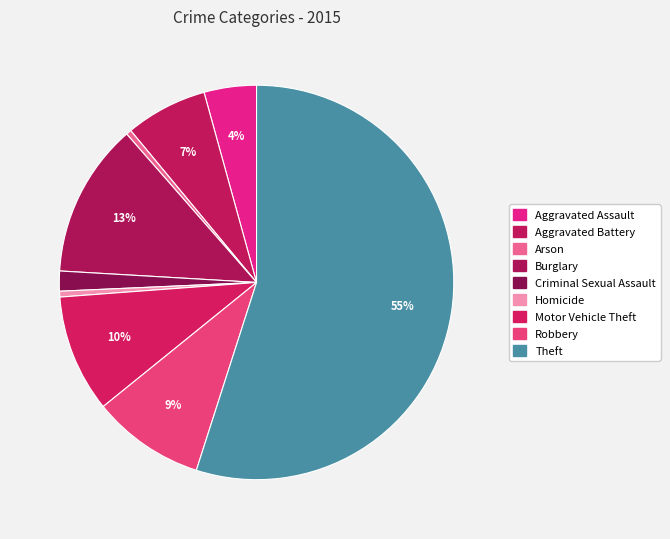

Count the number of slices in the pie.

9